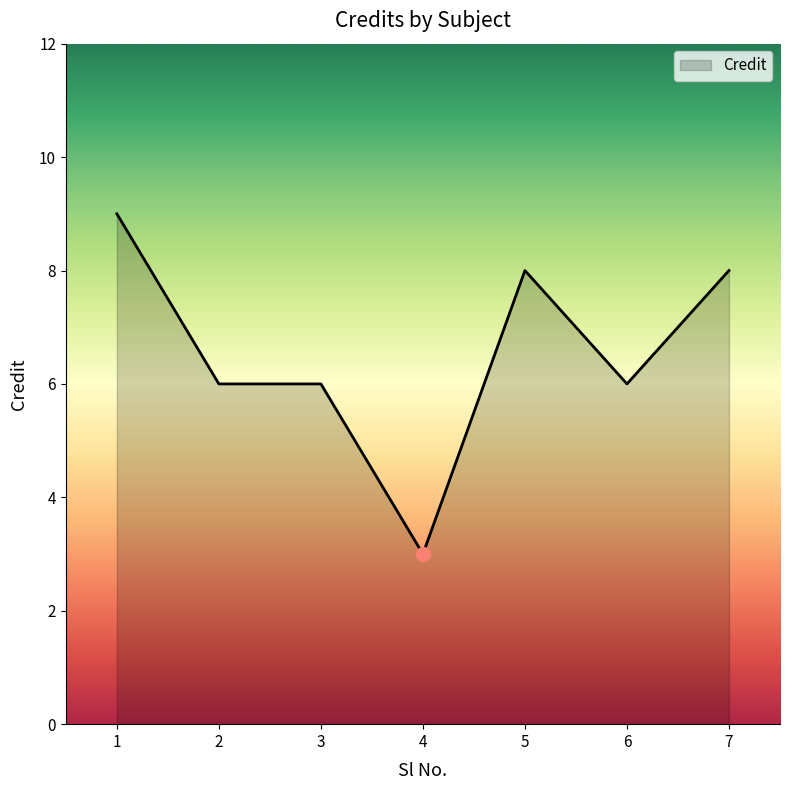

True or false: the data shows 6 at 3.

True